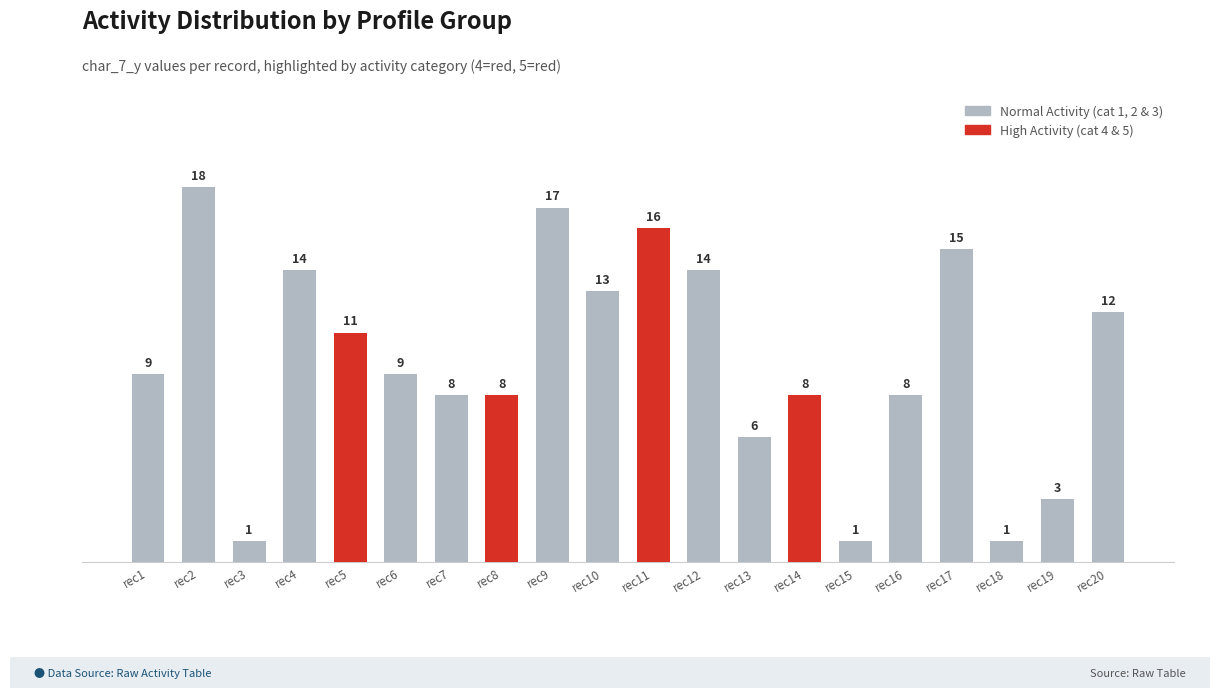

What is the smallest value displayed?

1